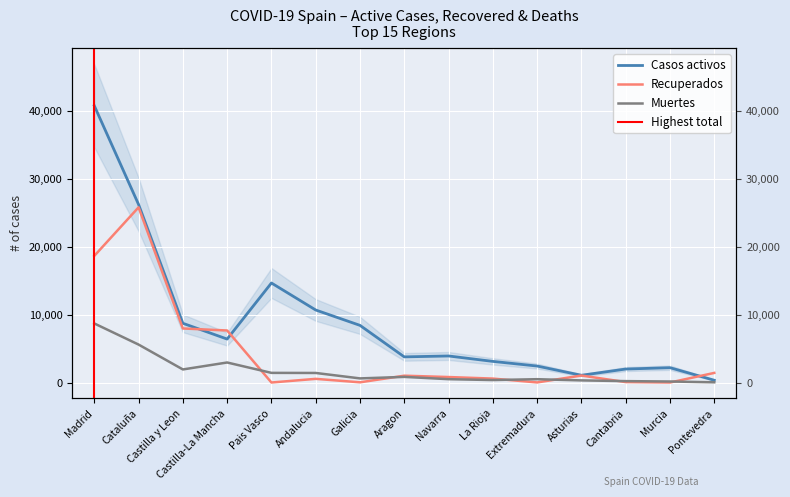

Where does the Recuperados series first go above 804?

Madrid